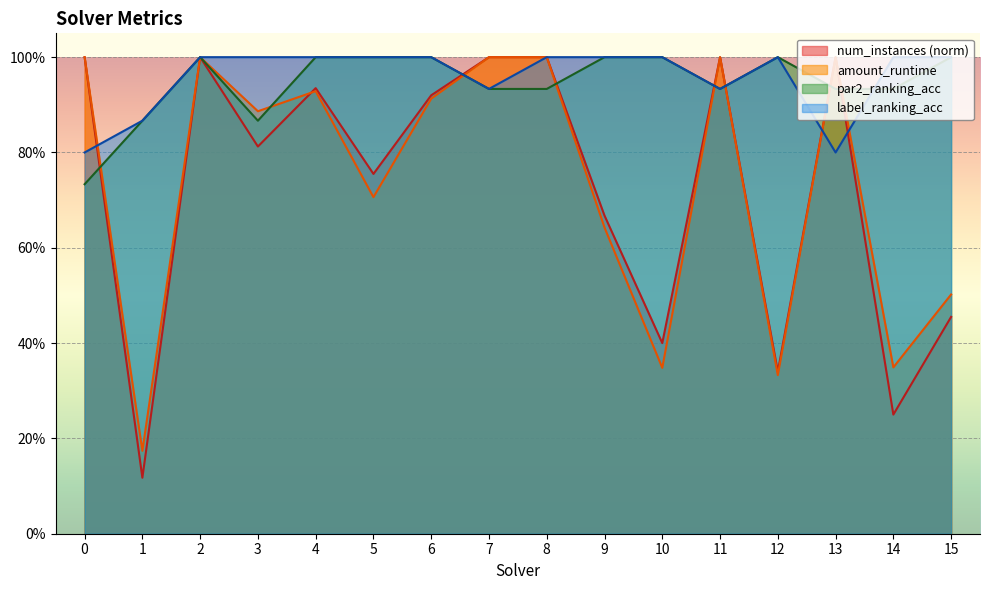

The label_ranking_acc series shows 1.7 at 15. True or false?

False